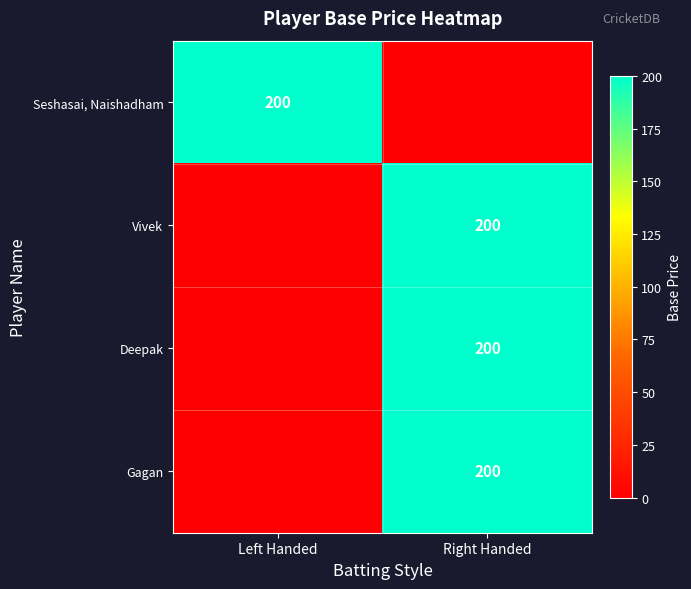

At which category is the sum across all series the highest?

Right Handed